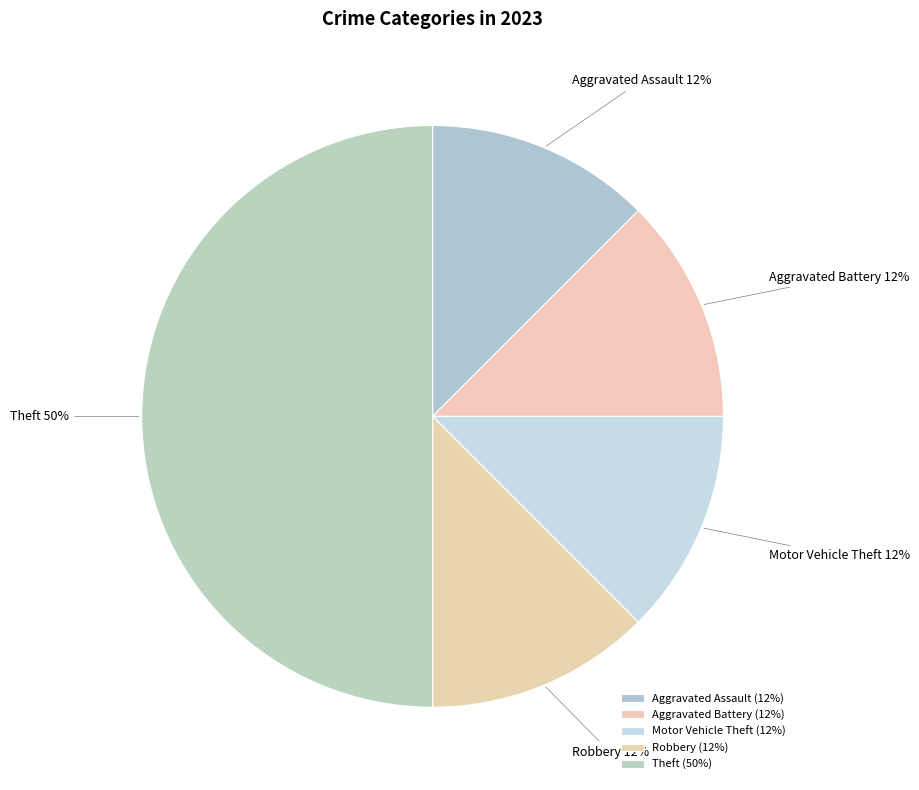

Is Aggravated Assault the majority of the pie?

No